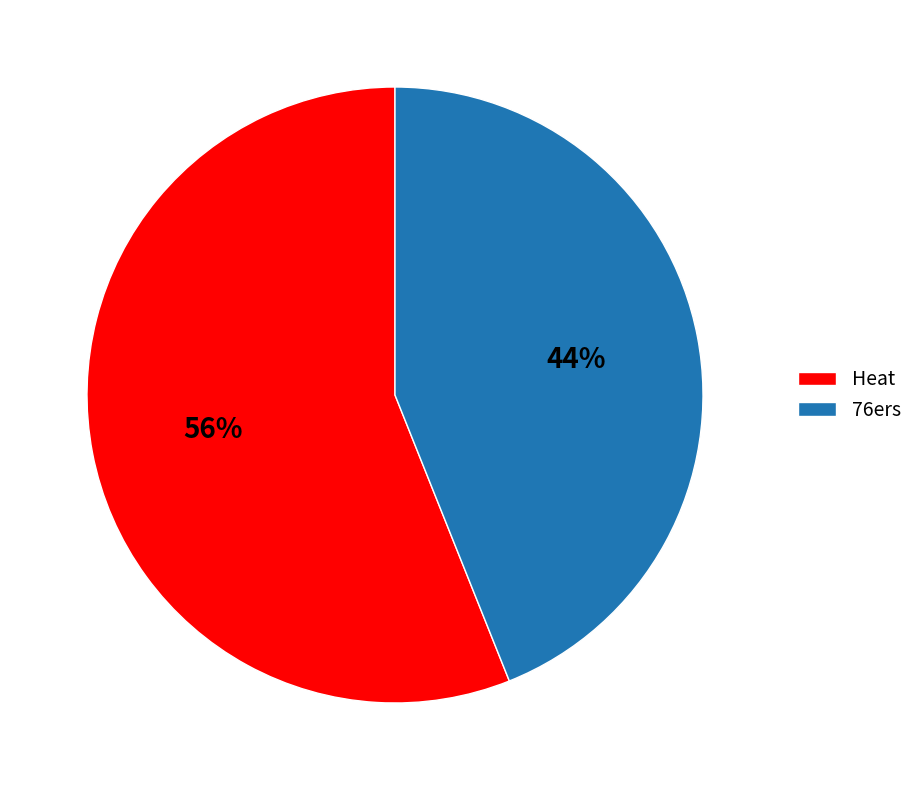

Which category has the smallest portion of the pie?

76ers